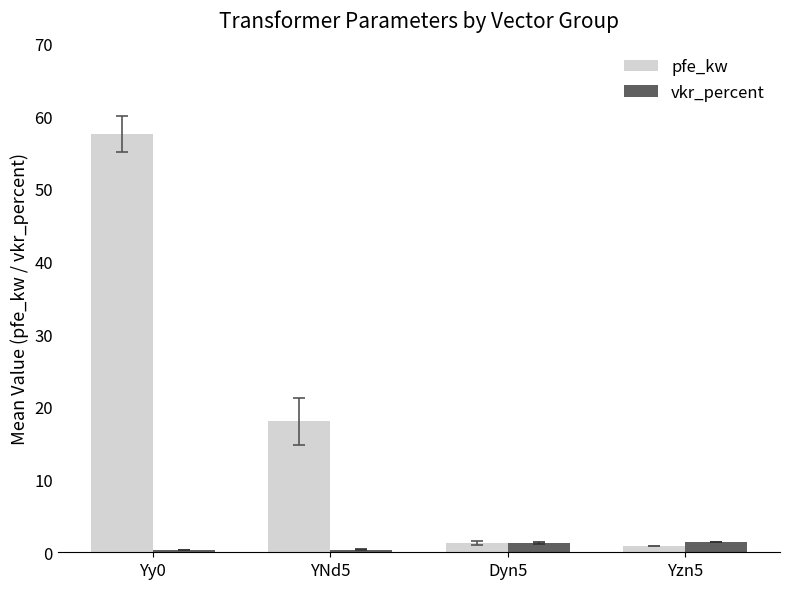

Rank the series by their average value, from lowest to highest.

vkr_percent, pfe_kw